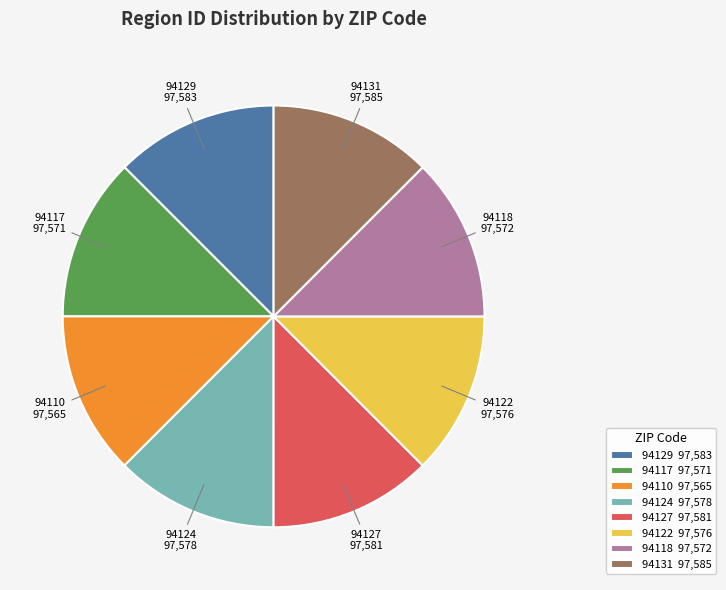

How many slices are in this pie chart?

8